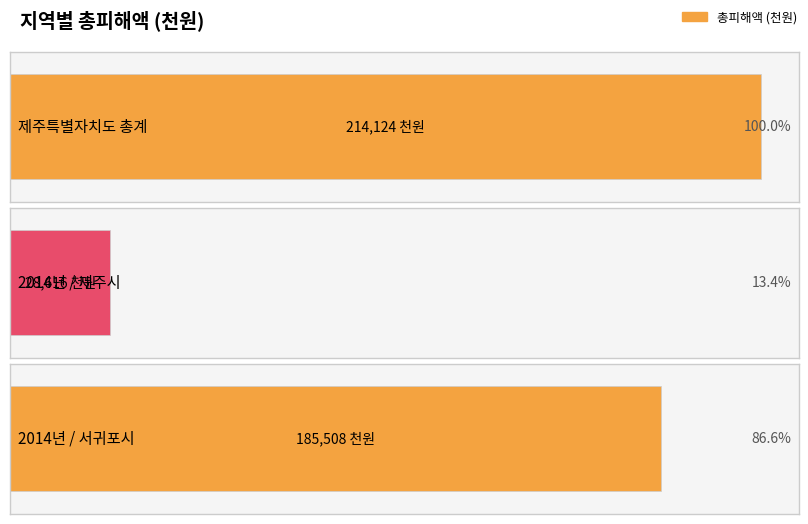

Between 2014년 / 제주시 and 2014년 / 서귀포시, which is larger?

2014년 / 서귀포시